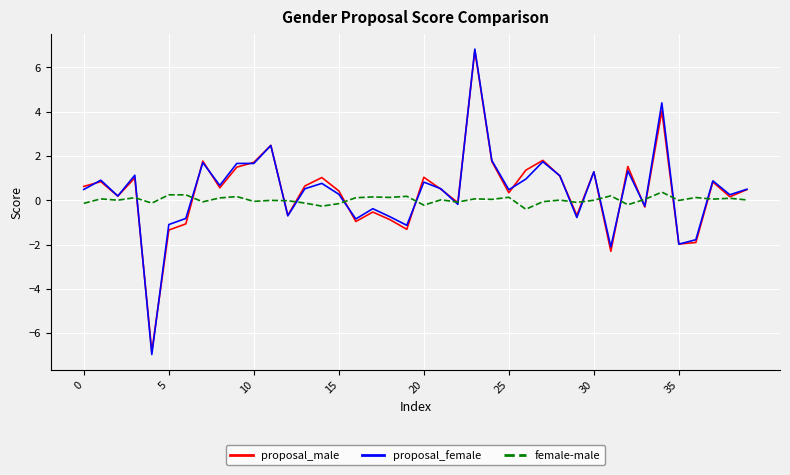

What is the difference between the second highest and minimum values in the proposal_female series?

11.4